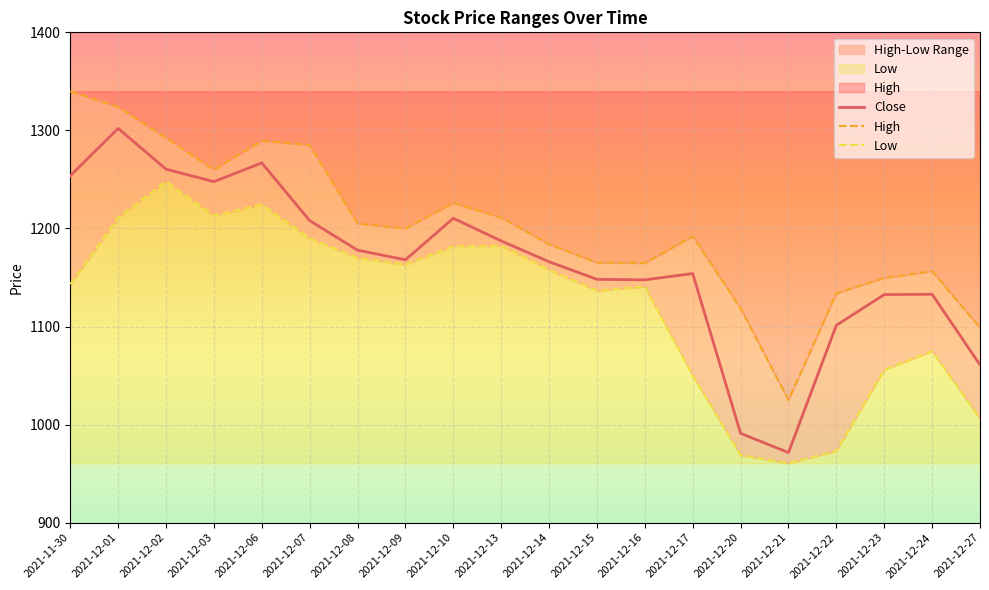

Where does the High series first go above 1200?

2021-11-30